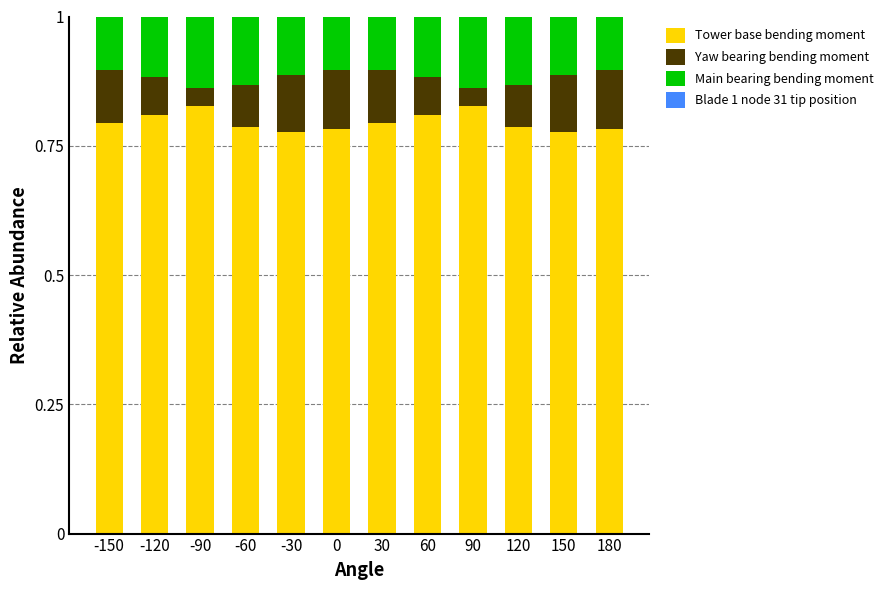

The value of Tower base bending moment at -150 is 0.8. True or false?

True